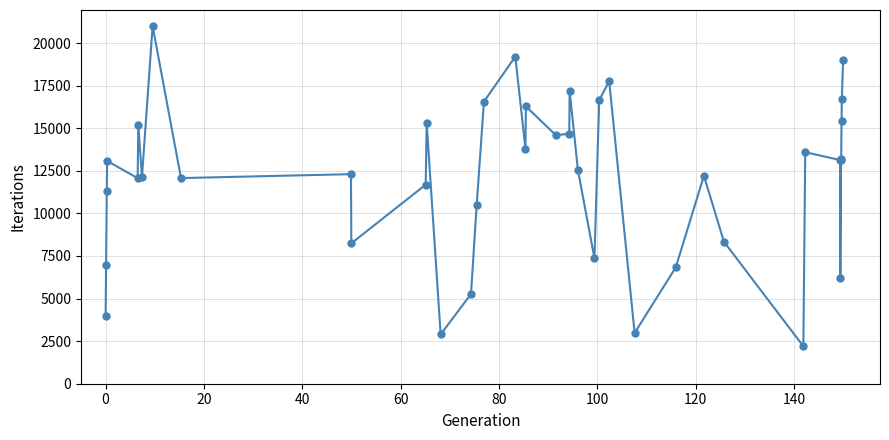

What is the value of the 1st point from the left?

3974.8